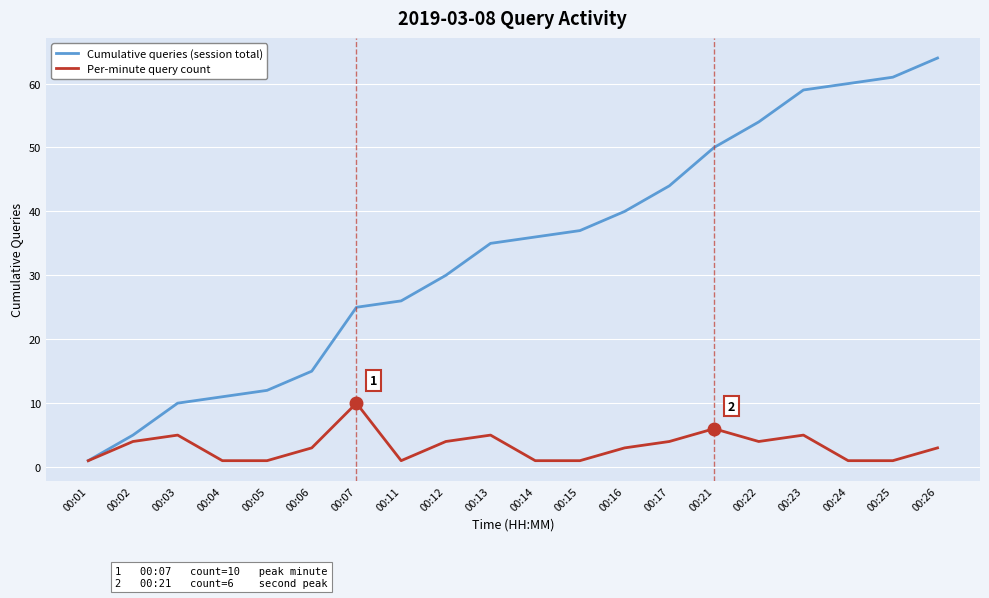

The value of Cumulative queries (session total) at 00:25 is 61. True or false?

True